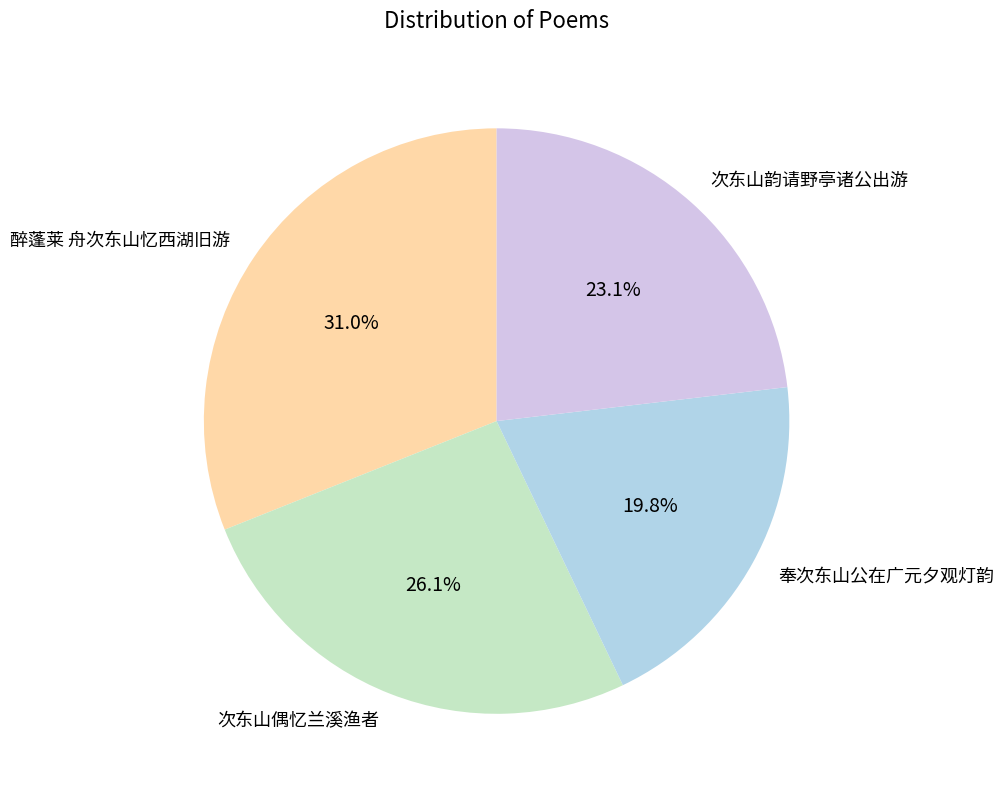

Which category has the biggest portion of the pie?

醉蓬莱 舟次东山忆西湖旧游